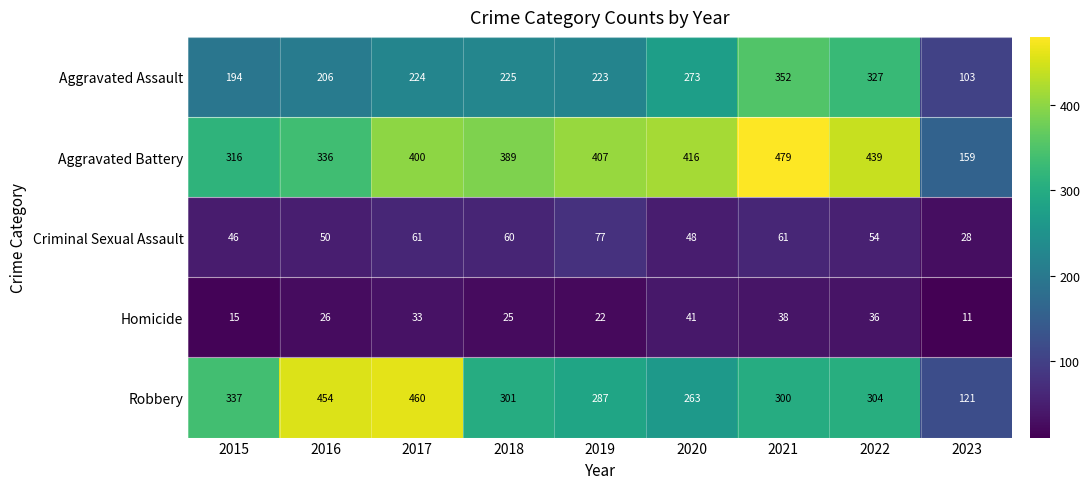

What is the difference between the maximum and minimum values in the Homicide series?

30